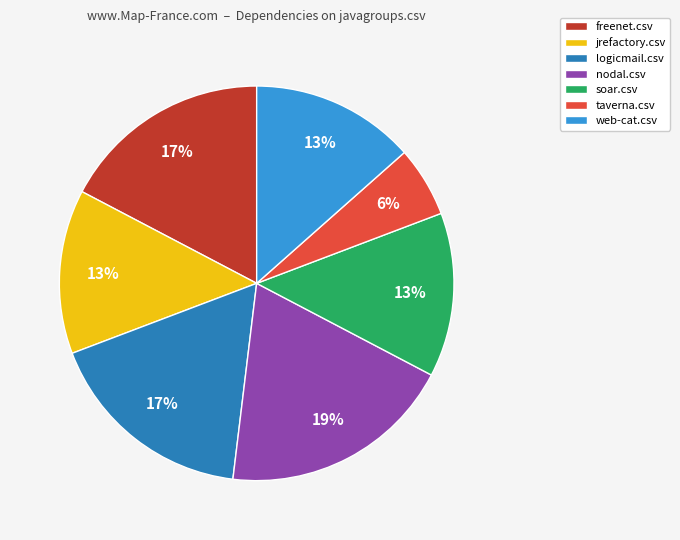

How many slices are in this pie chart?

7